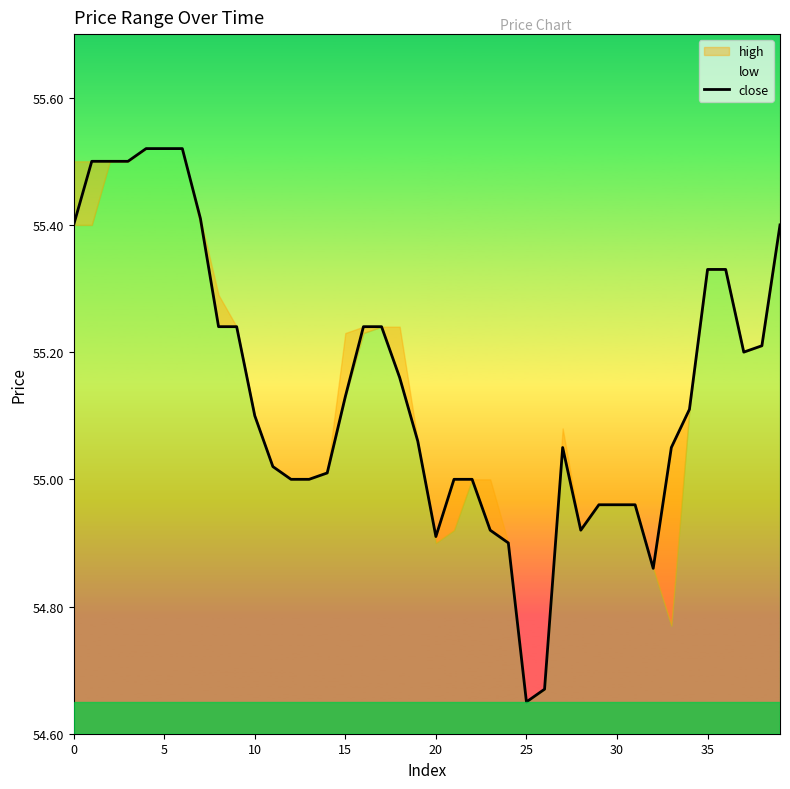

How many values are below 55?

10